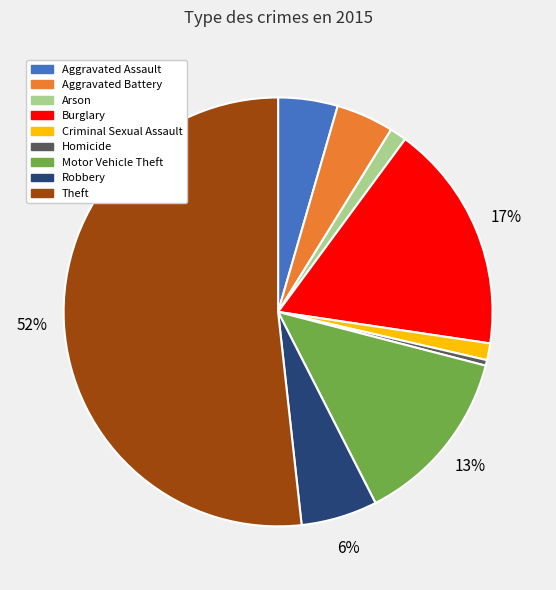

To the nearest percent, what portion does Arson represent?

1%